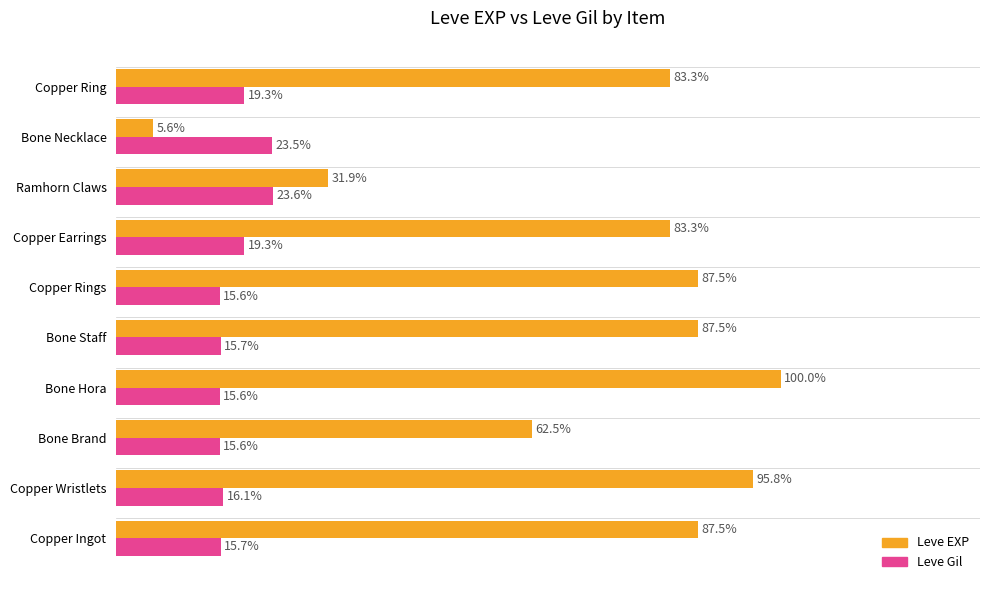

Which series has the largest total across all categories?

Leve EXP